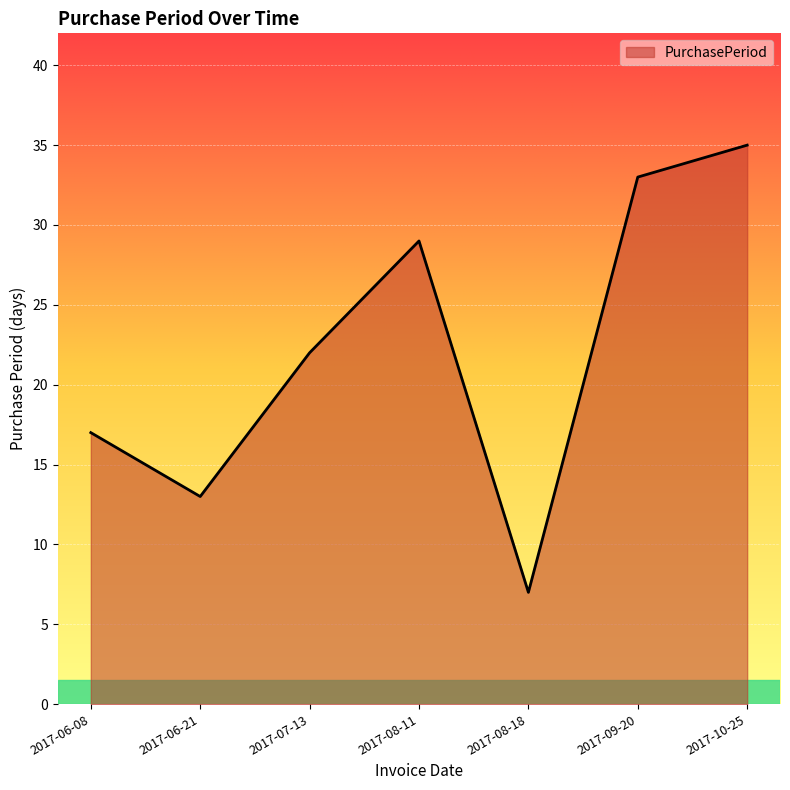

Where is the data nearest to the value 21?

2017-07-13